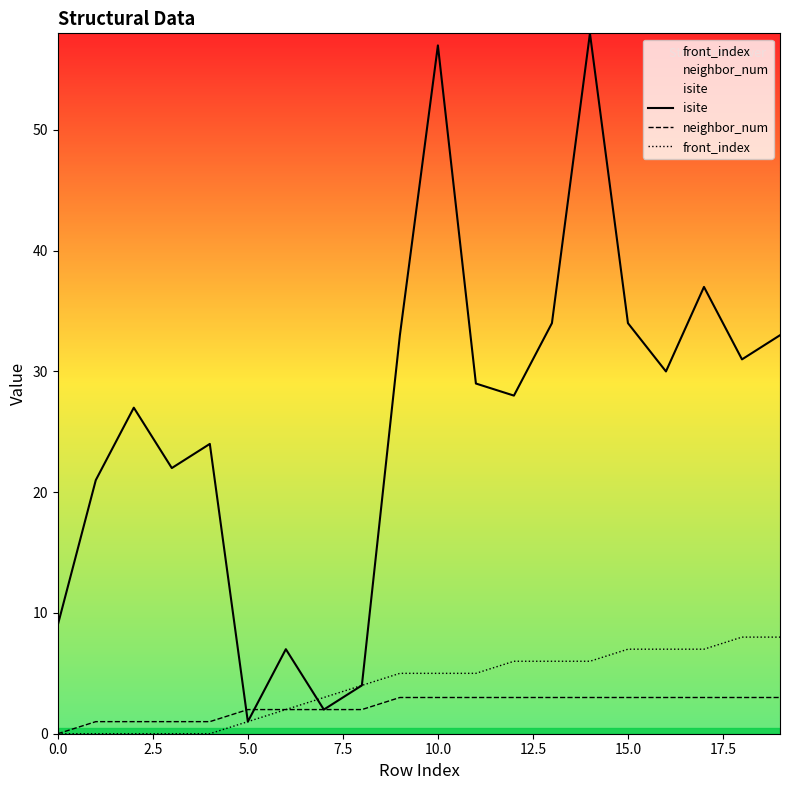

The value of front_index at 0.0 is 0. True or false?

True